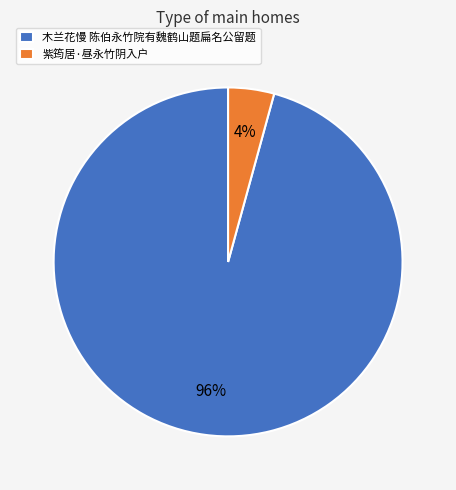

What is the largest slice in the pie chart?

木兰花慢 陈伯永竹院有魏鹤山题扁名公留题